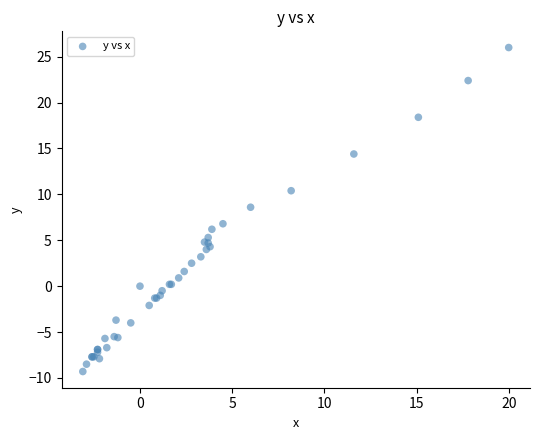

What Y value in the scatter plot is closest to 8?

8.6